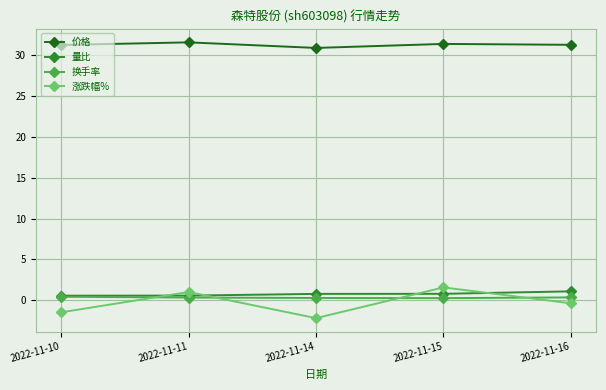

What is the total value across all series at 2022-11-16?

32.3